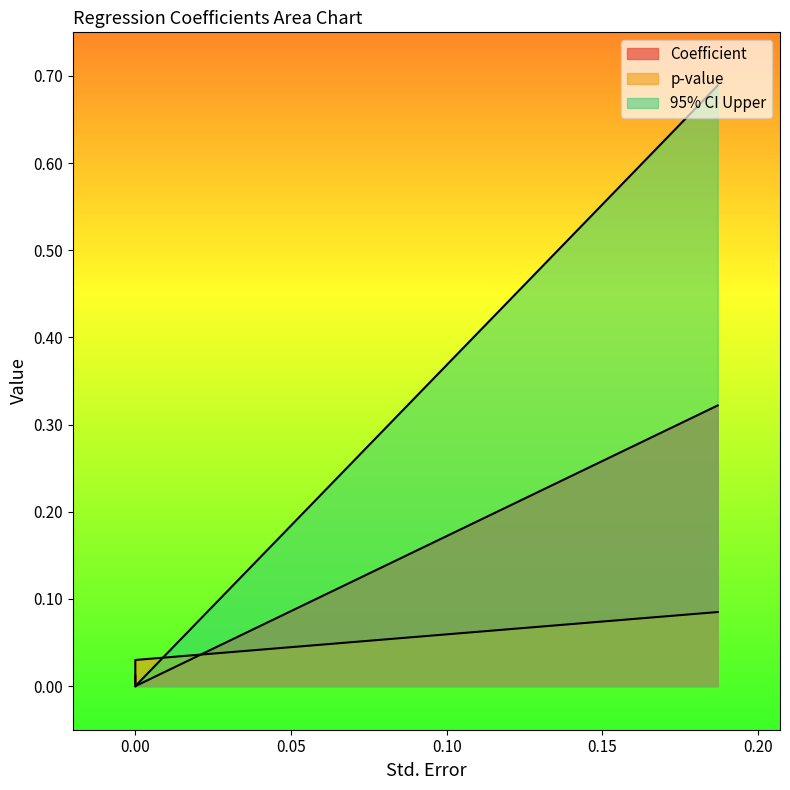

What value does the 95% CI Upper series have at 0.187?

0.7